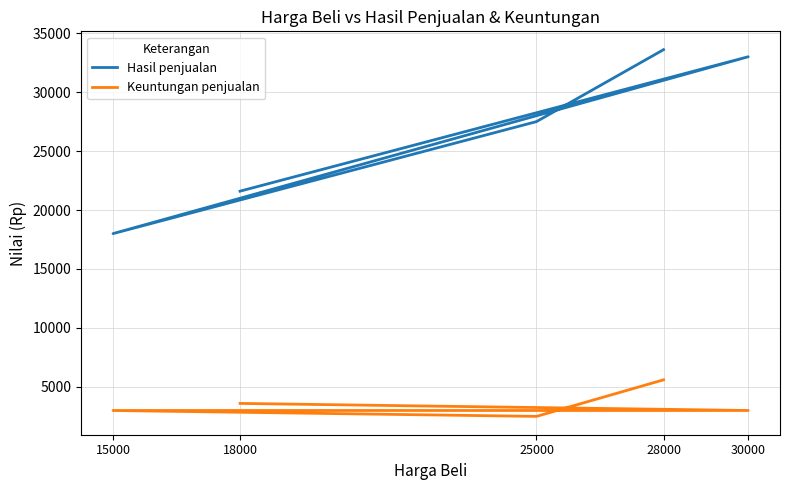

Rank the series at 25000 from lowest to highest value.

Keuntungan penjualan, Hasil penjualan